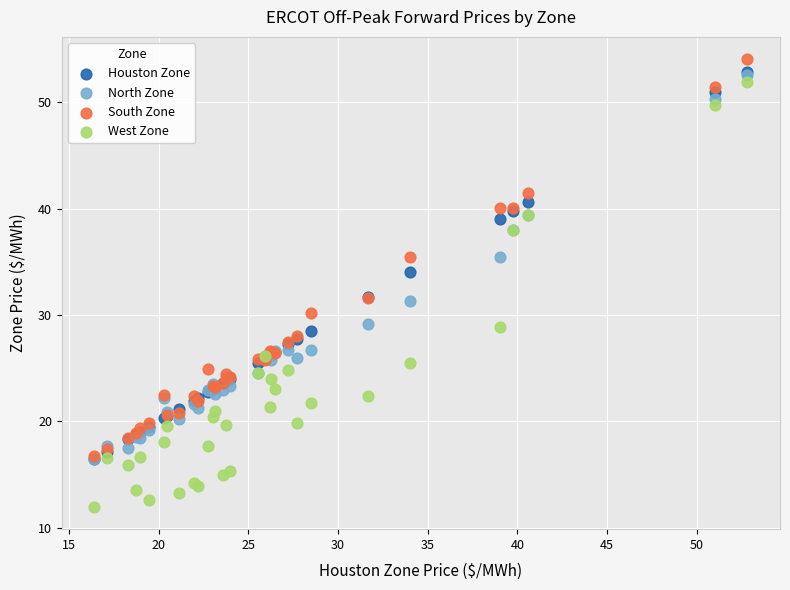

Which series has the widest spread of Y values?

West Zone